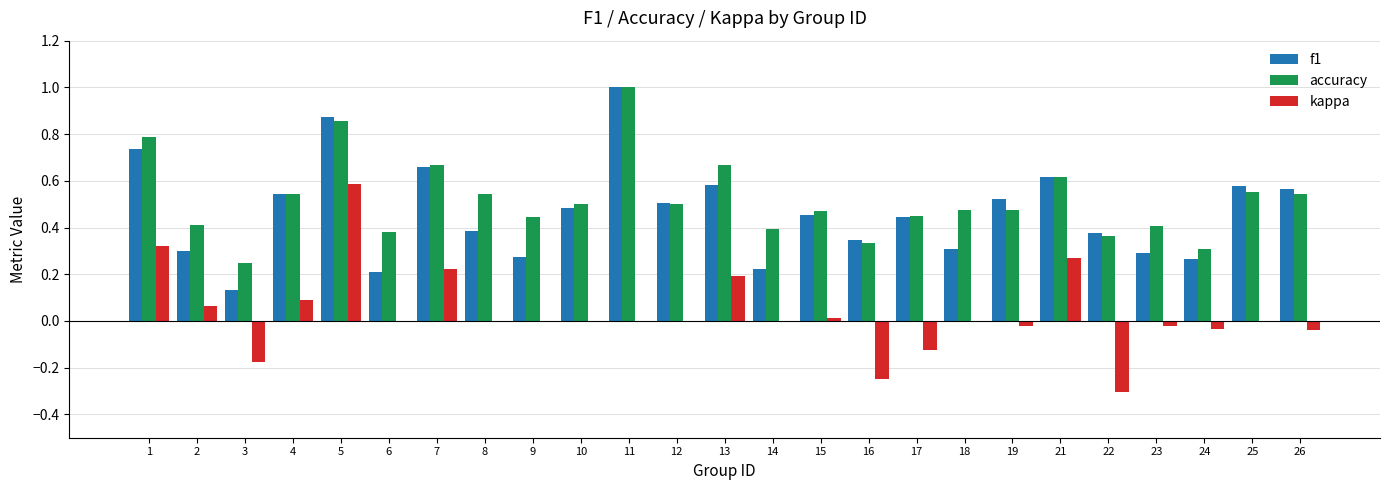

What is the sum of the kappa values at 16 and 3?

-0.4